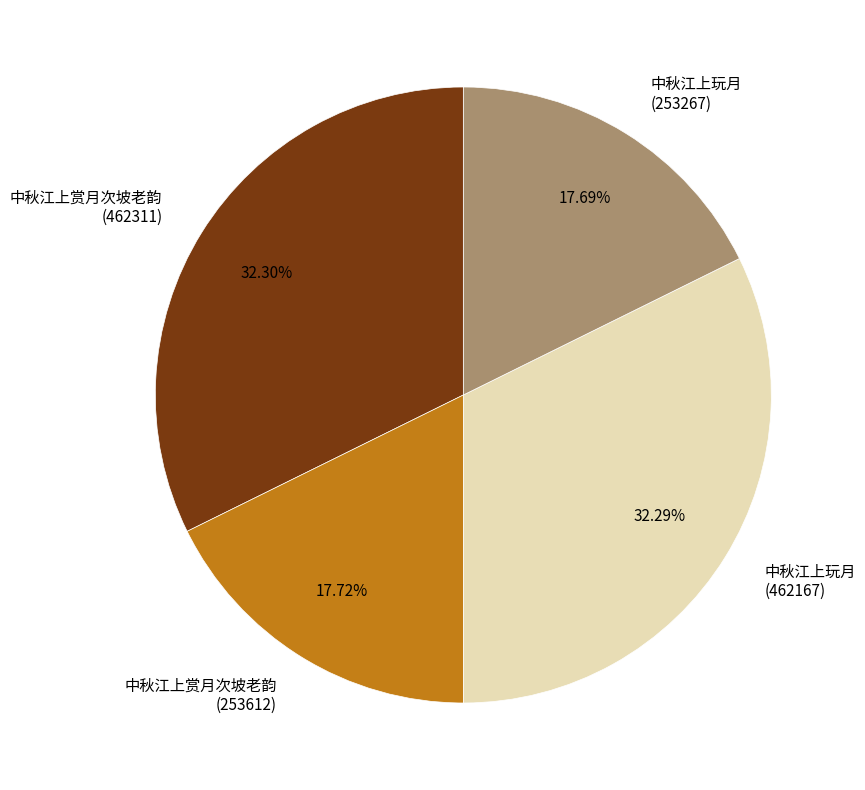

Combined, do 中秋江上玩月 (253267) and 中秋江上赏月次坡老韵 (462311) account for over 50%?

No